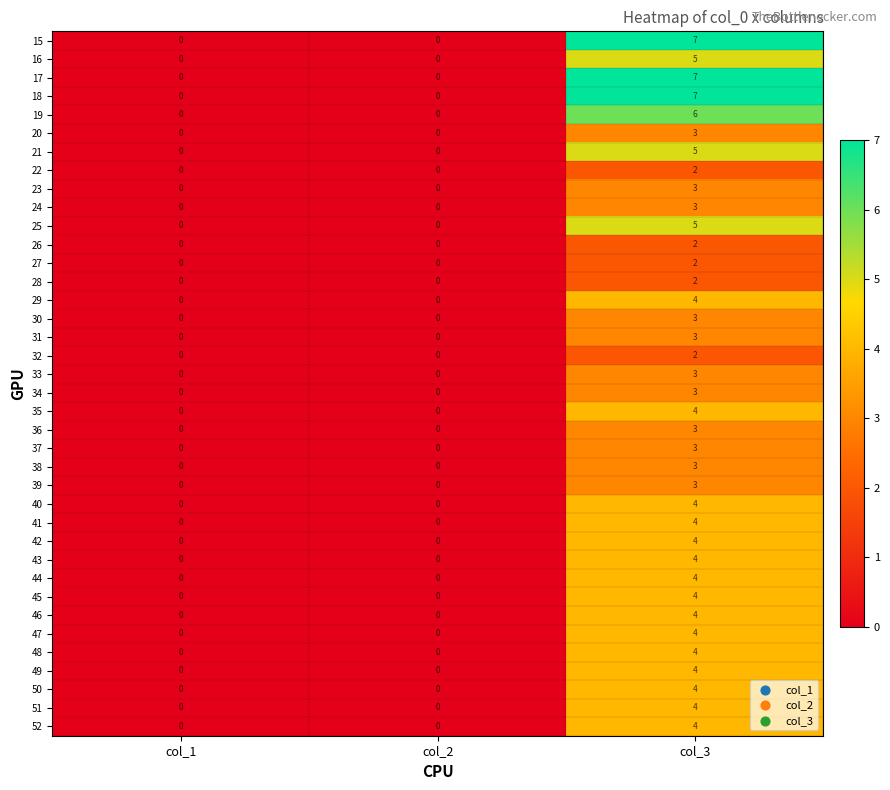

Is it true that 24 equals 3 at col_3?

True